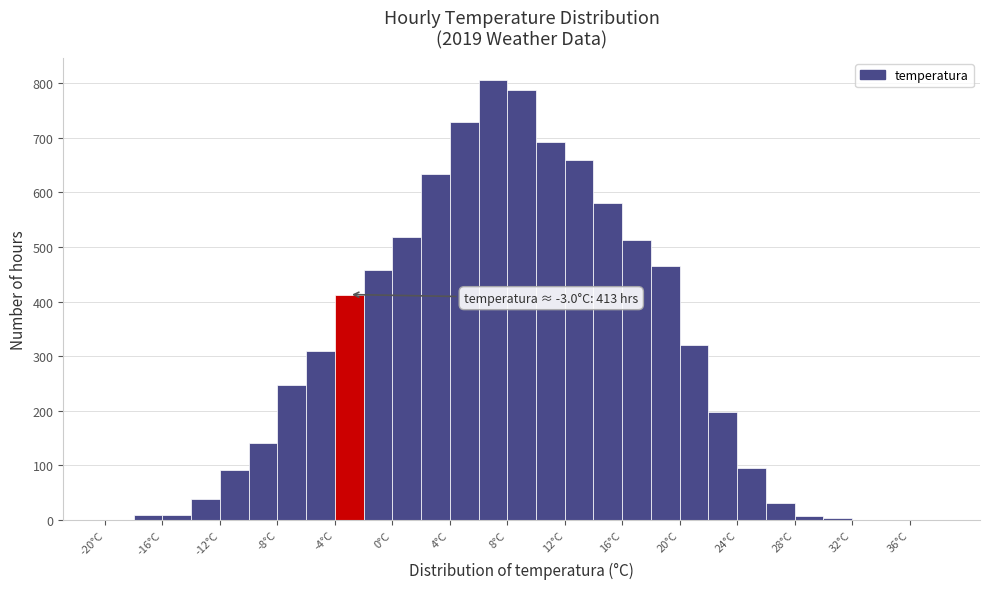

Which range on the x-axis has the tallest bar?

6 to 8